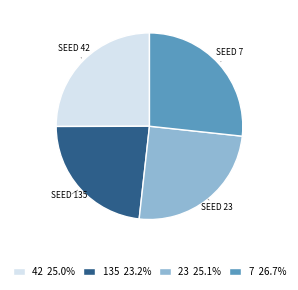

Is 7 26.7% the majority of the pie?

No